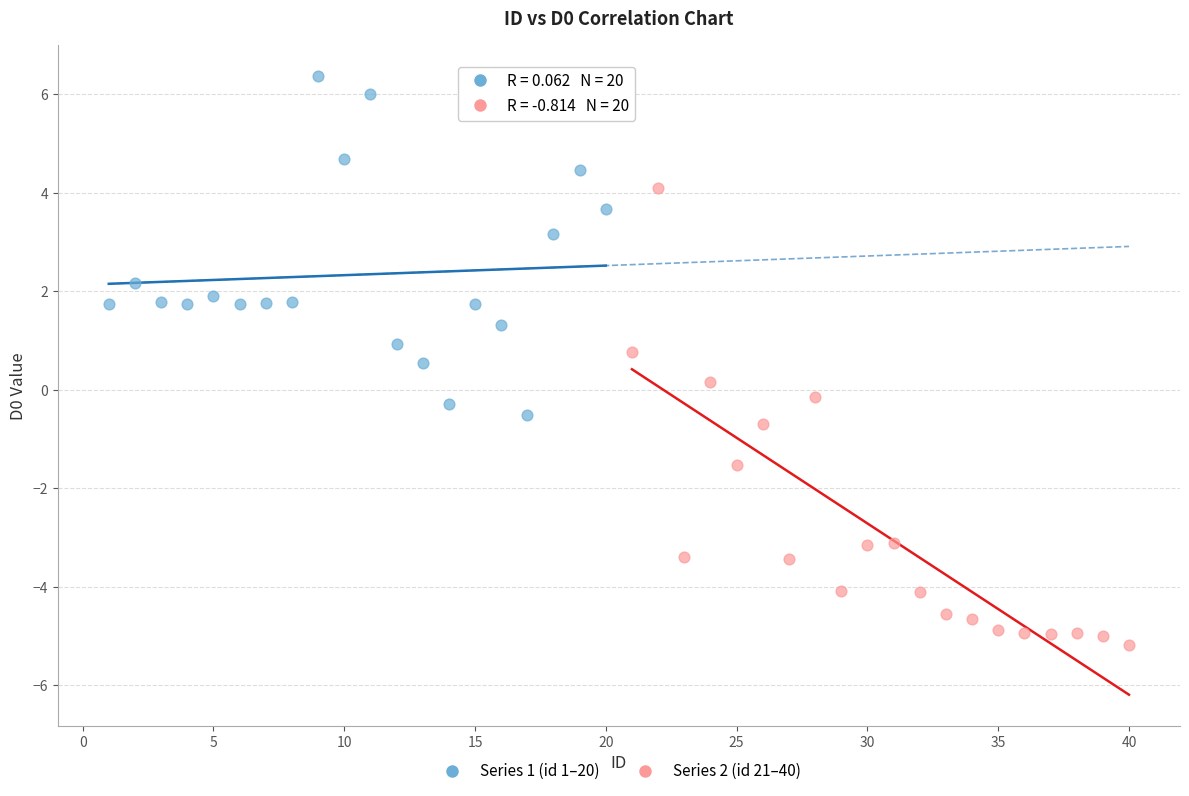

Which series contains the highest Y value?

Series 1 (id 1–20)